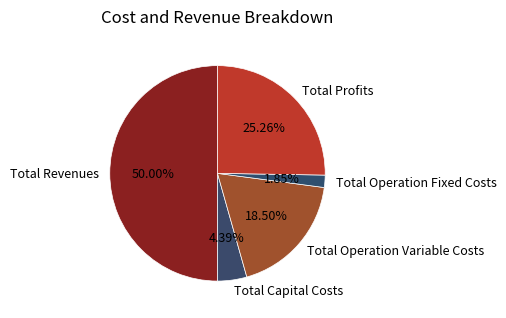

Does Total Operation Fixed Costs account for over 50% of the chart?

No